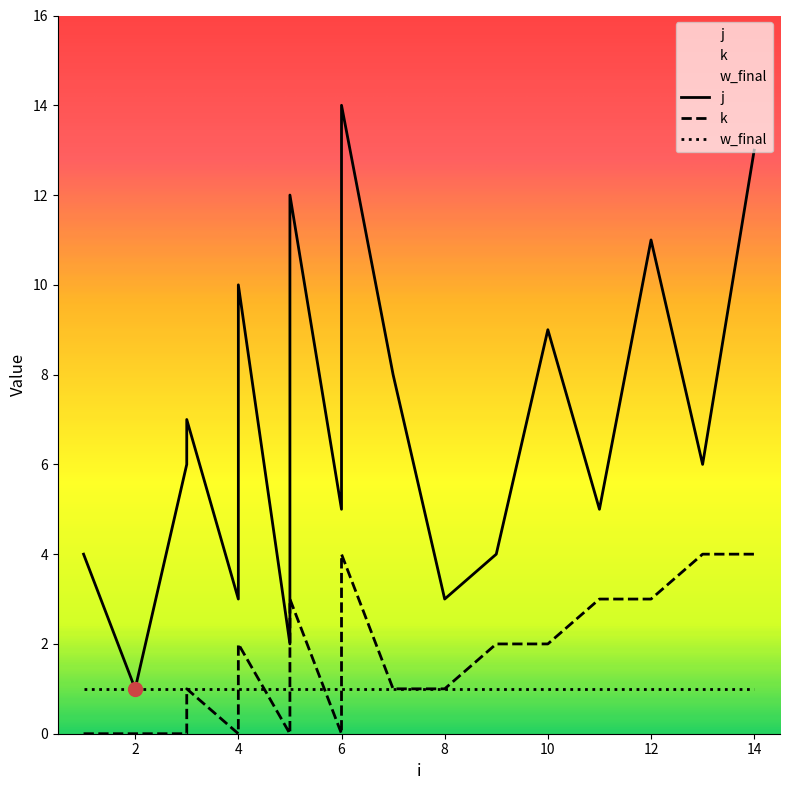

Which series changed the most between 2 and 7?

j